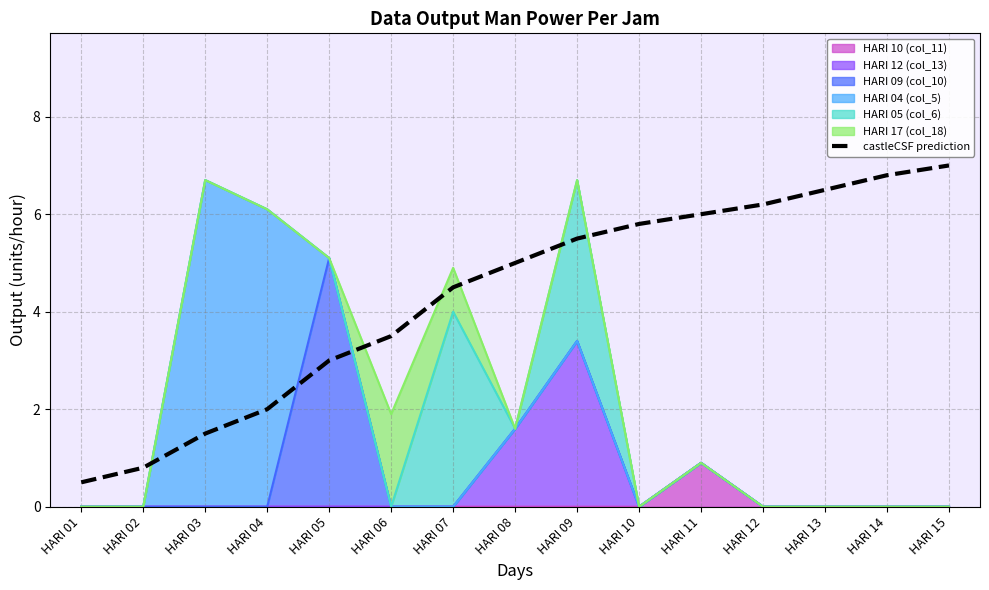

Rank the categories by value from highest to lowest.

HARI 15, HARI 14, HARI 13, HARI 12, HARI 11, HARI 10, HARI 09, HARI 08, HARI 07, HARI 06, HARI 05, HARI 04, HARI 03, HARI 02, HARI 01